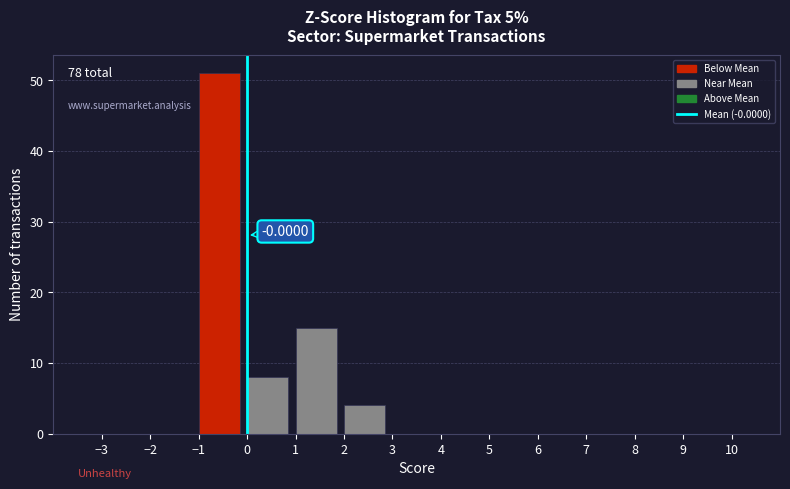

Which range on the x-axis has the tallest bar?

-1 to 0